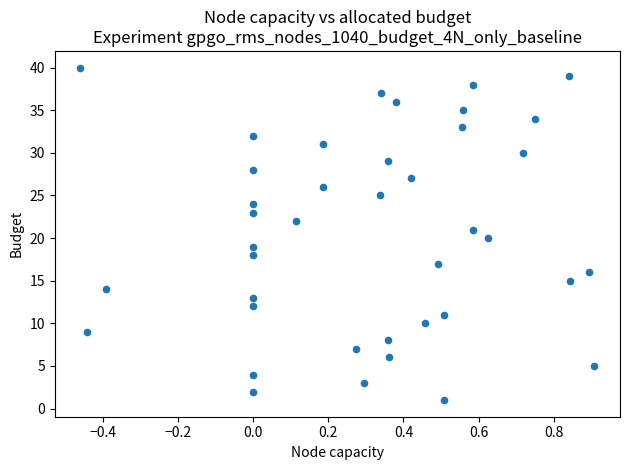

What is the range of Y values (max minus min)?

39